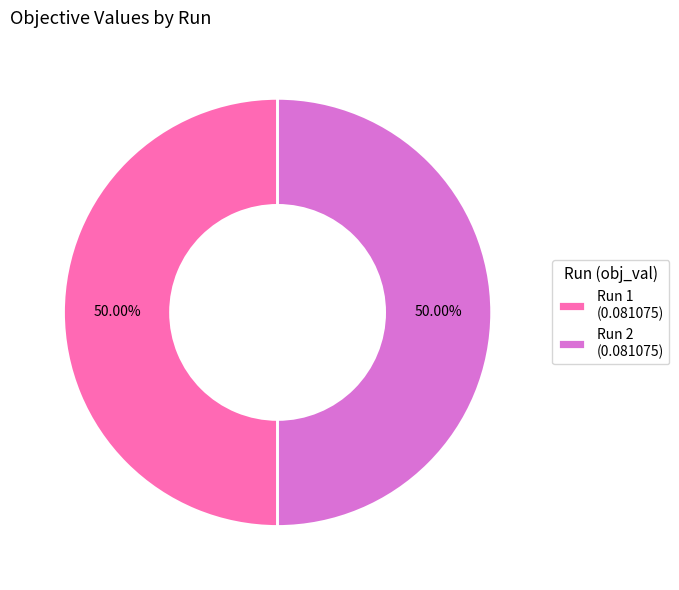

Count the number of slices in the pie.

2